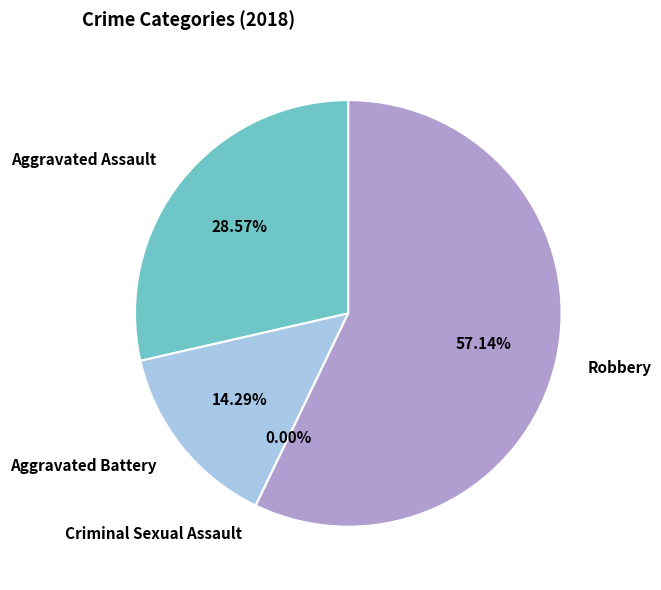

Is there a majority slice in this chart?

Yes